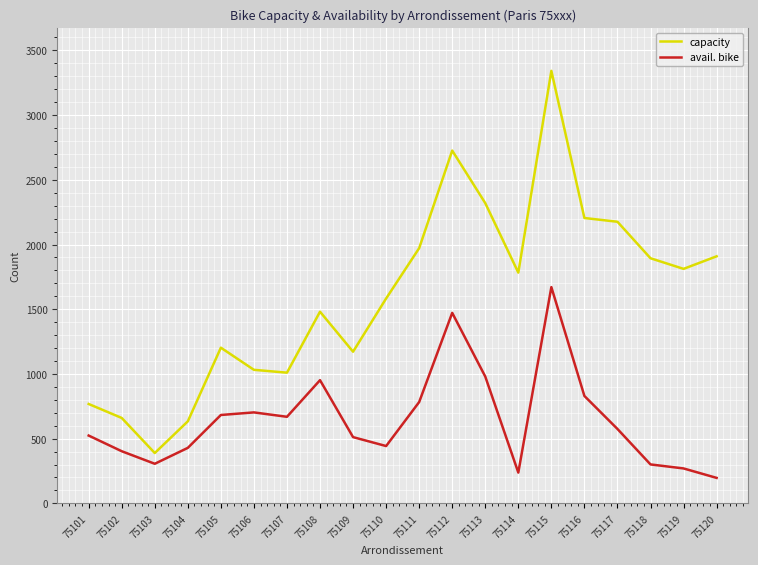

True or false: capacity and avail. bike cross at least once.

False